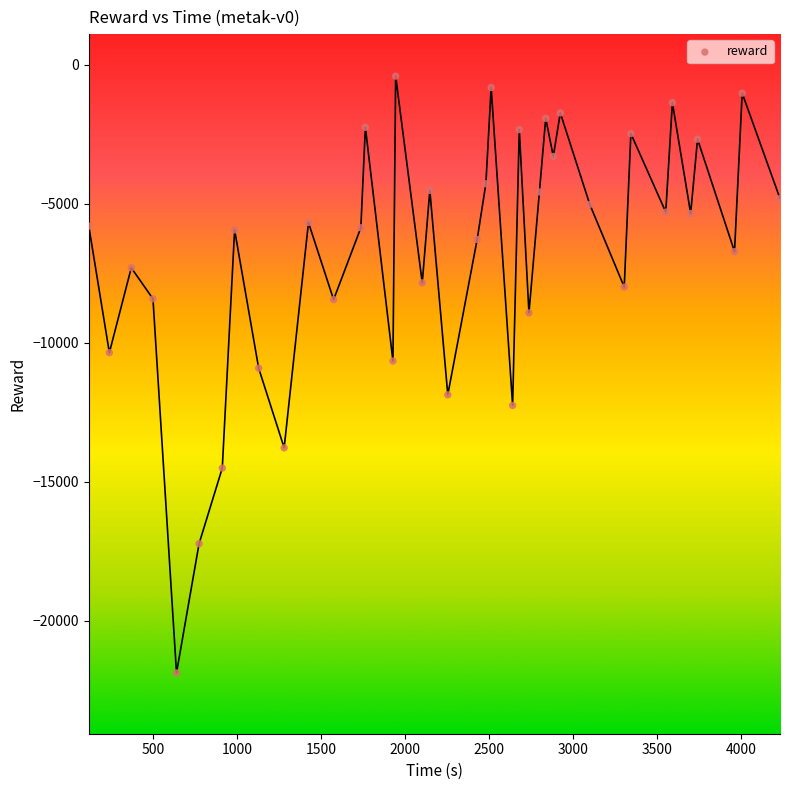

What is the range of Y values (max minus min)?

21462.2